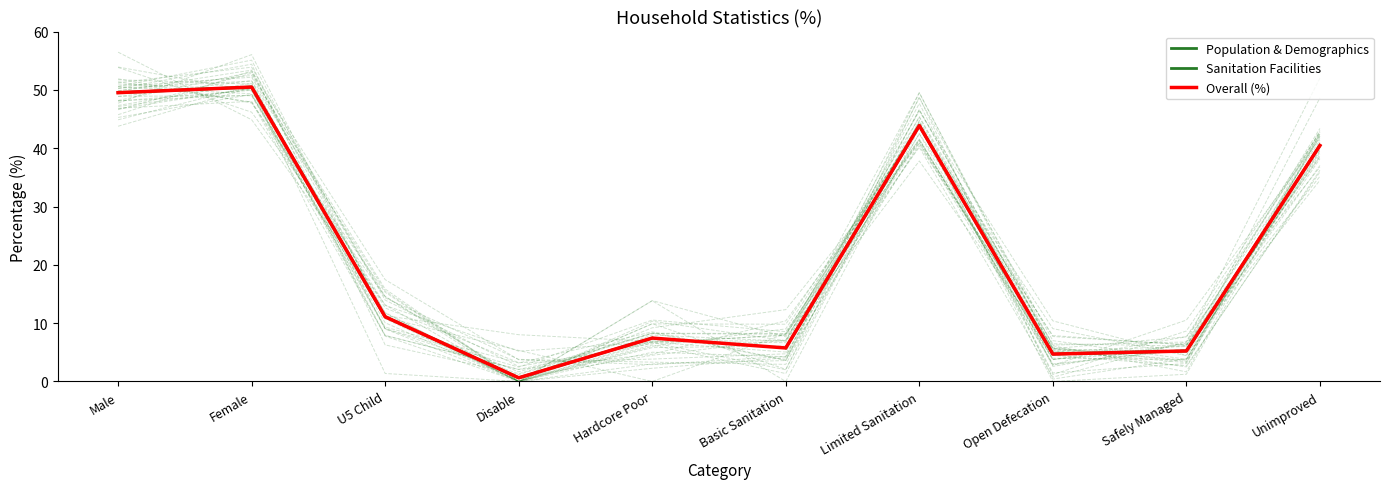

At which label does Sanitation Facilities first exceed 5?

Basic Sanitation